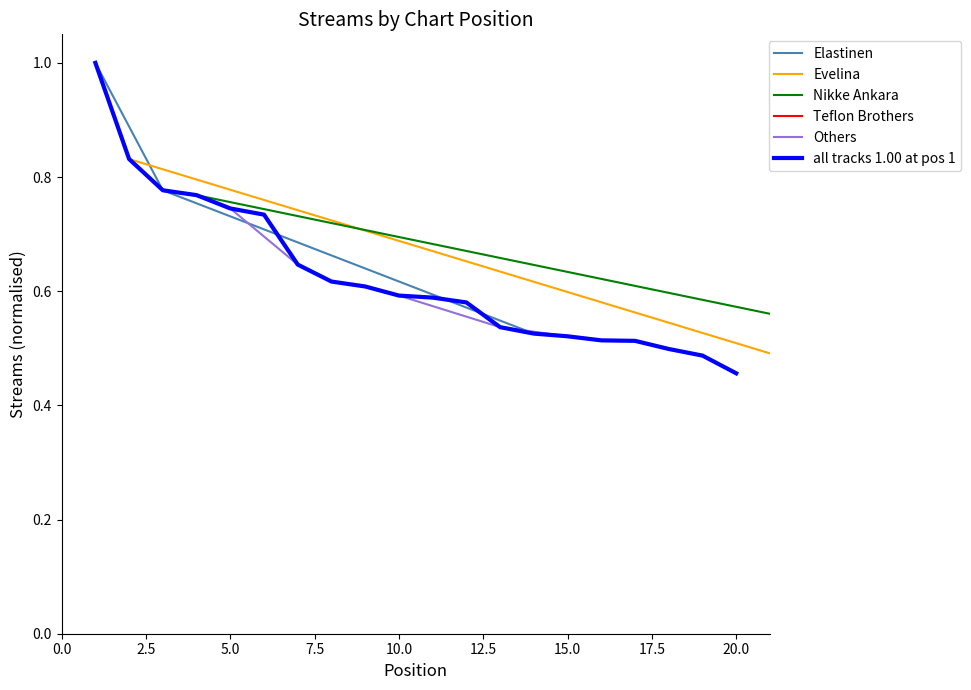

Is this an area chart (filled region under the line)?

No